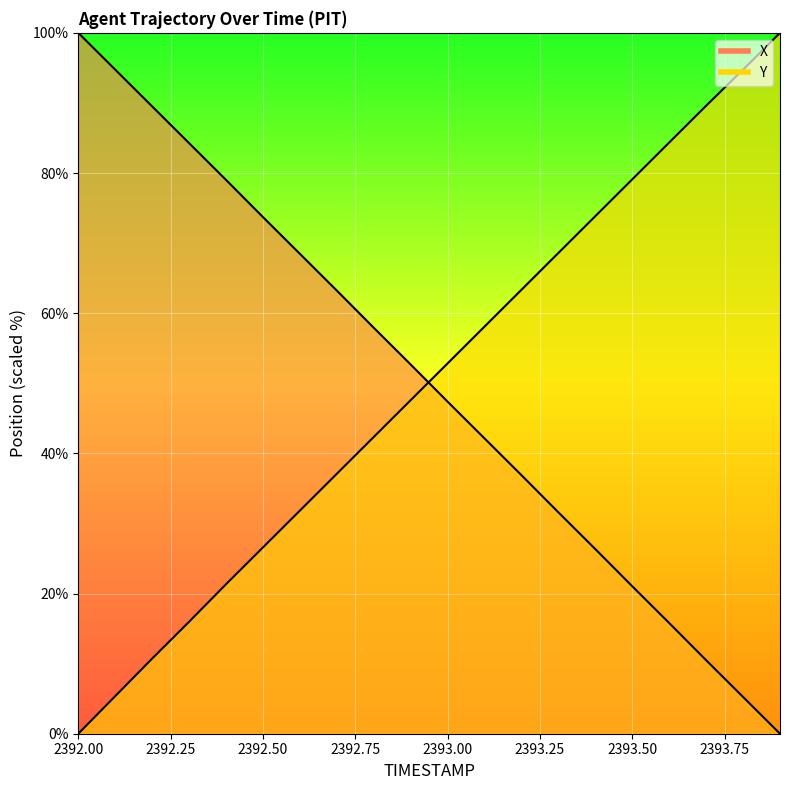

What position from the left is 2392.2?

3